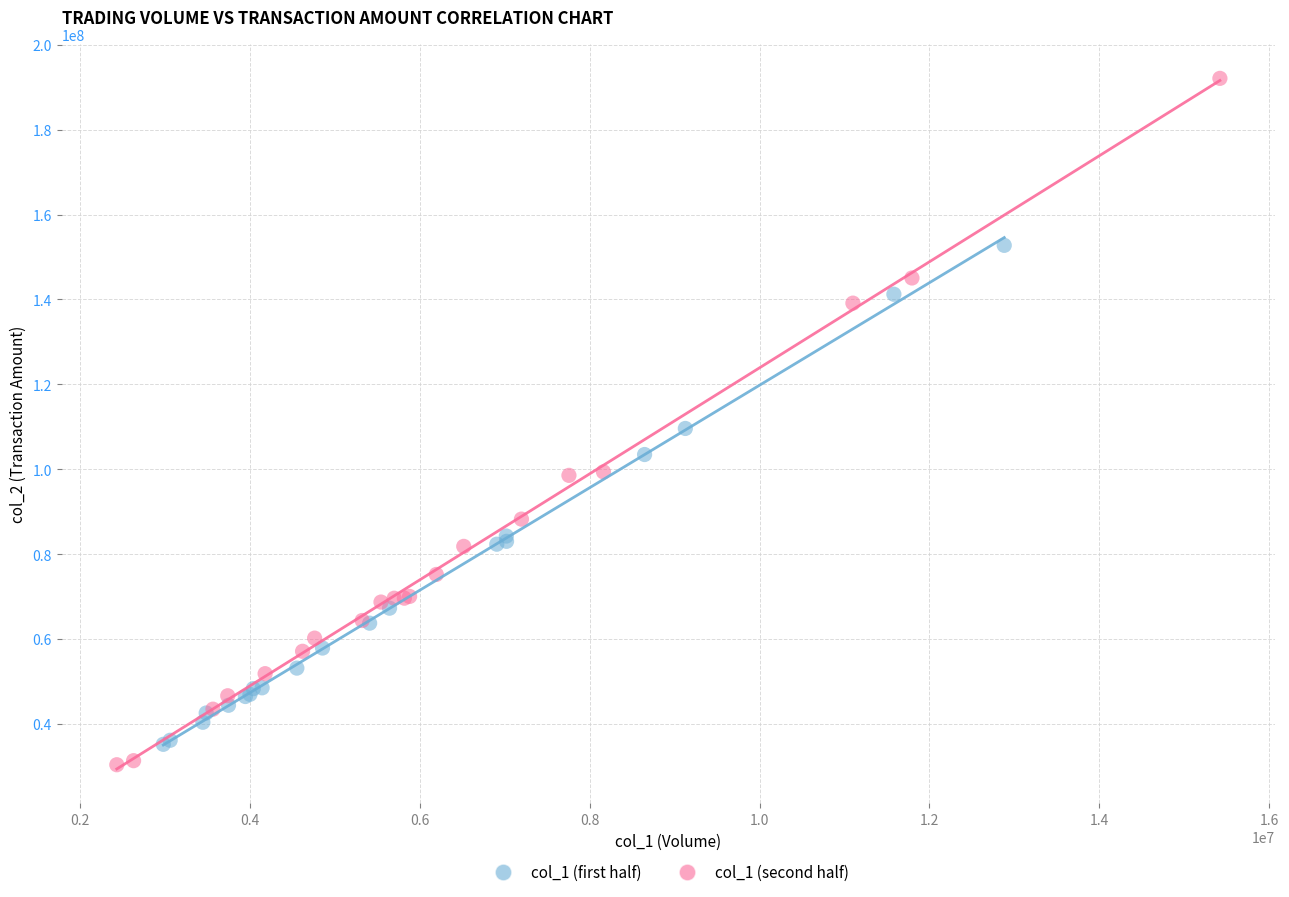

Which series reaches the maximum Y coordinate?

col_1 (second half)